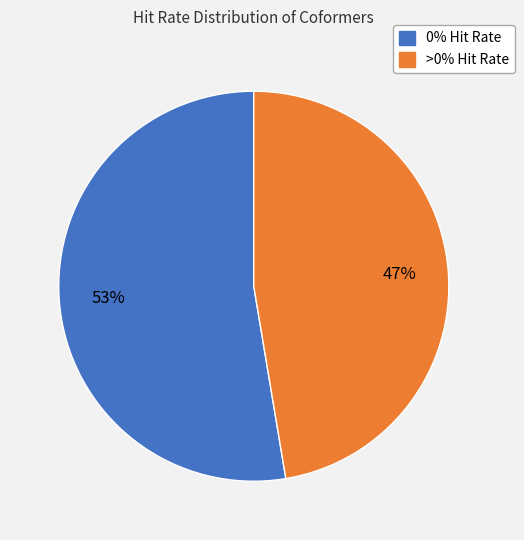

Count the number of slices in the pie.

2